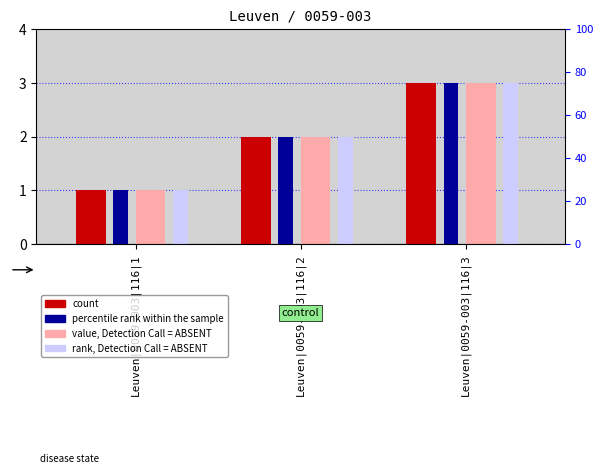

Rank the categories by value, Detection Call = ABSENT value from highest to lowest.

Leuven|0059-003|116|3, Leuven|0059-003|116|2, Leuven|0059-003|116|1